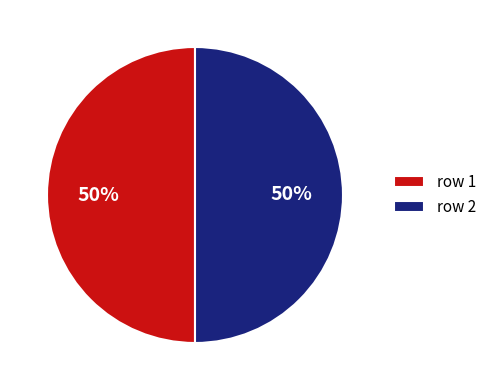

To the nearest percent, what is the average slice percentage?

50%